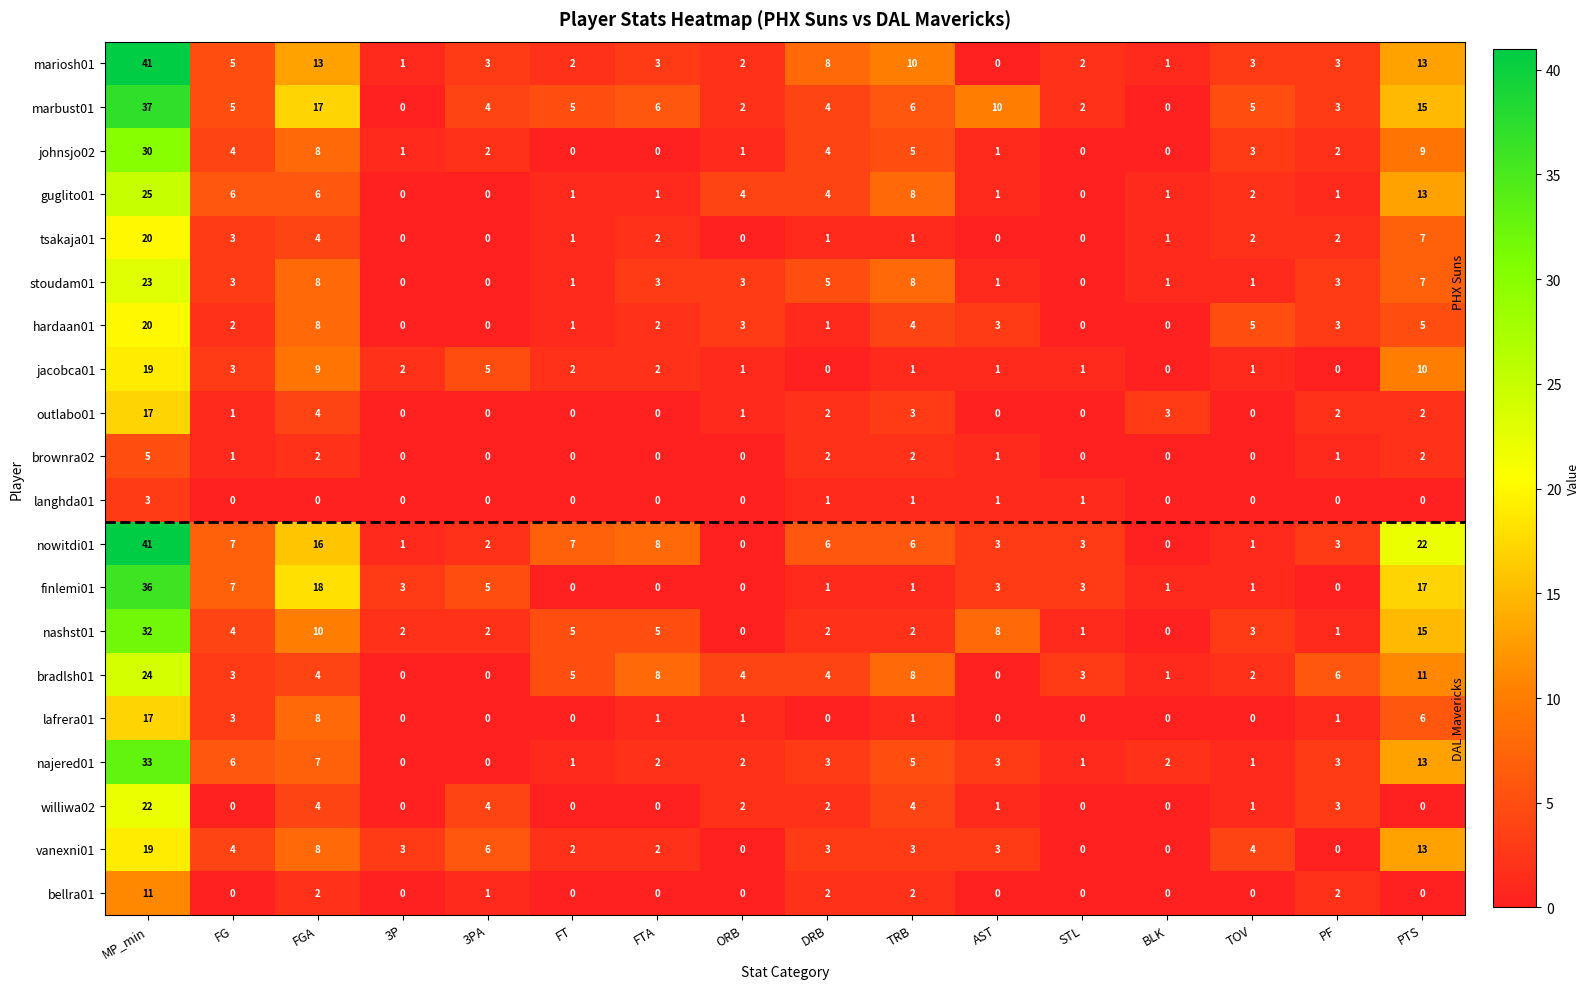

Count the number of categories in the chart.

16